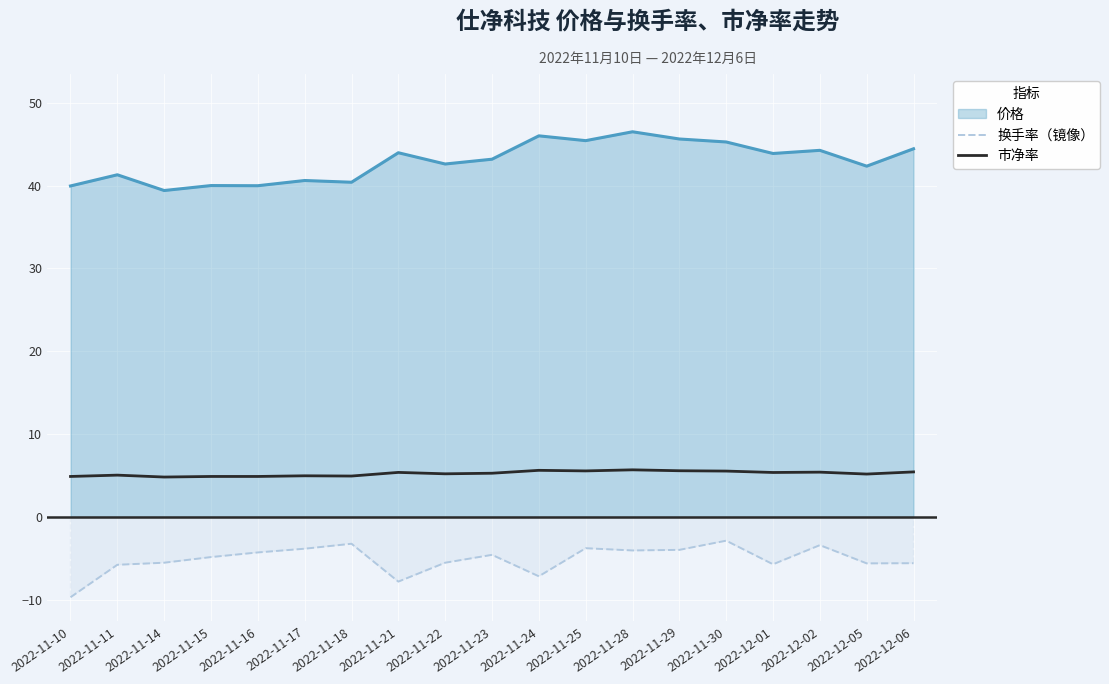

How many values in the 市净率 series exceed 5?

13